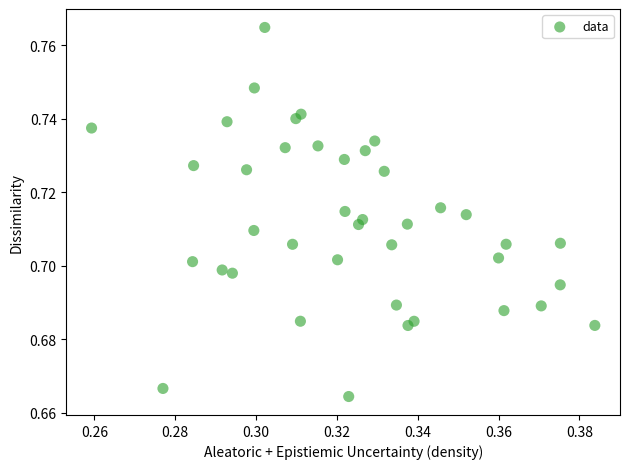

Count the number of points in this scatter plot.

40